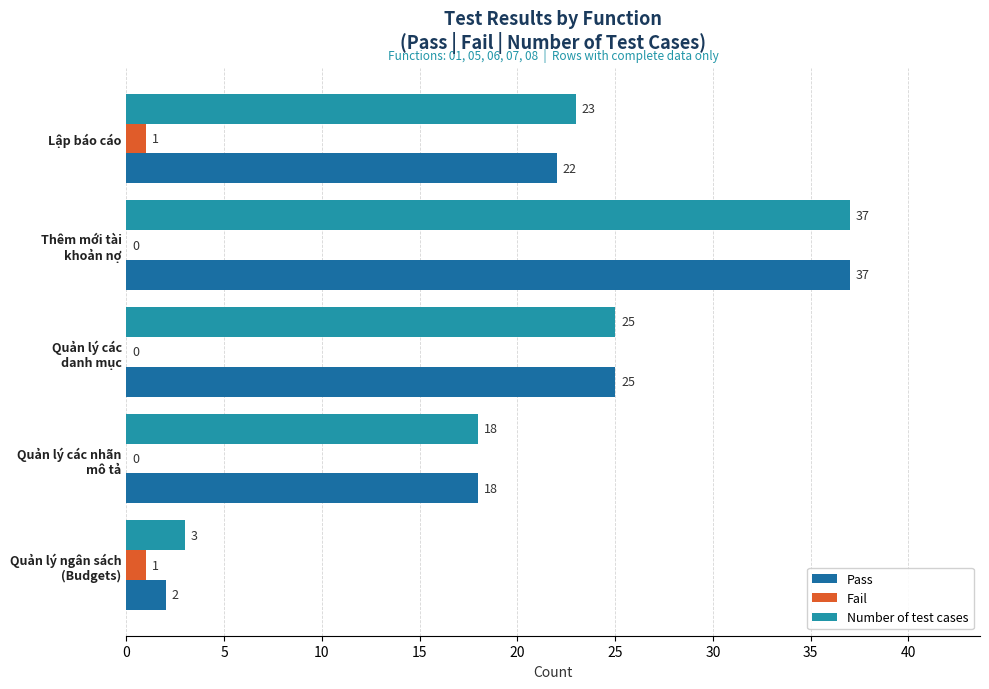

Count the number of categories in the chart.

5